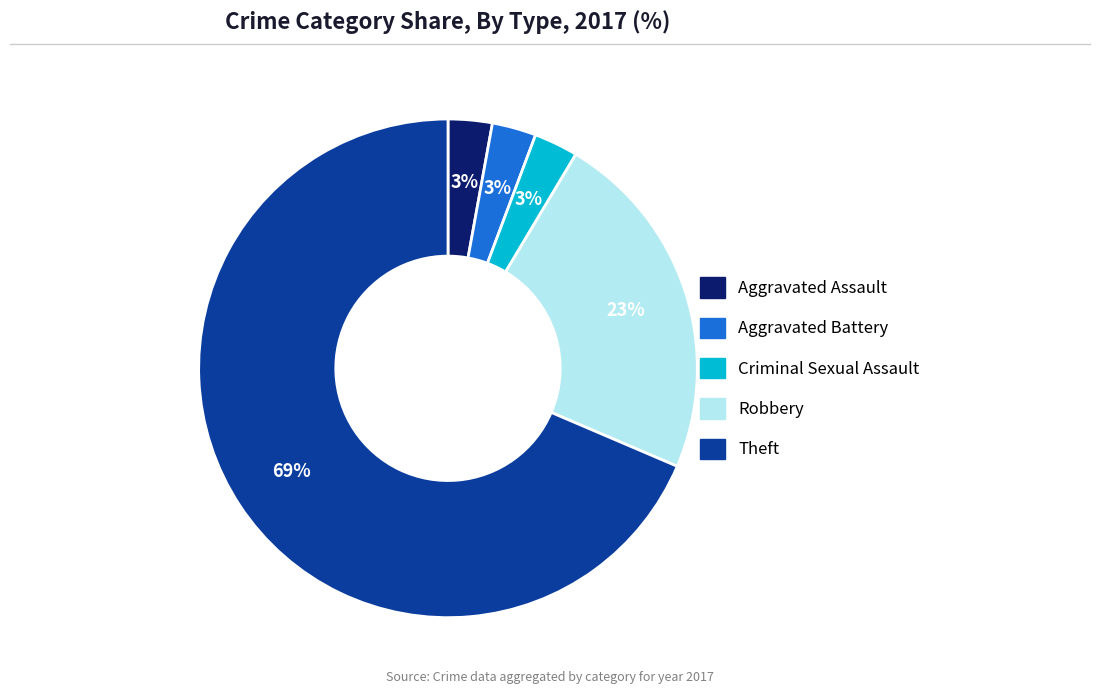

Is there a majority slice in this chart?

Yes